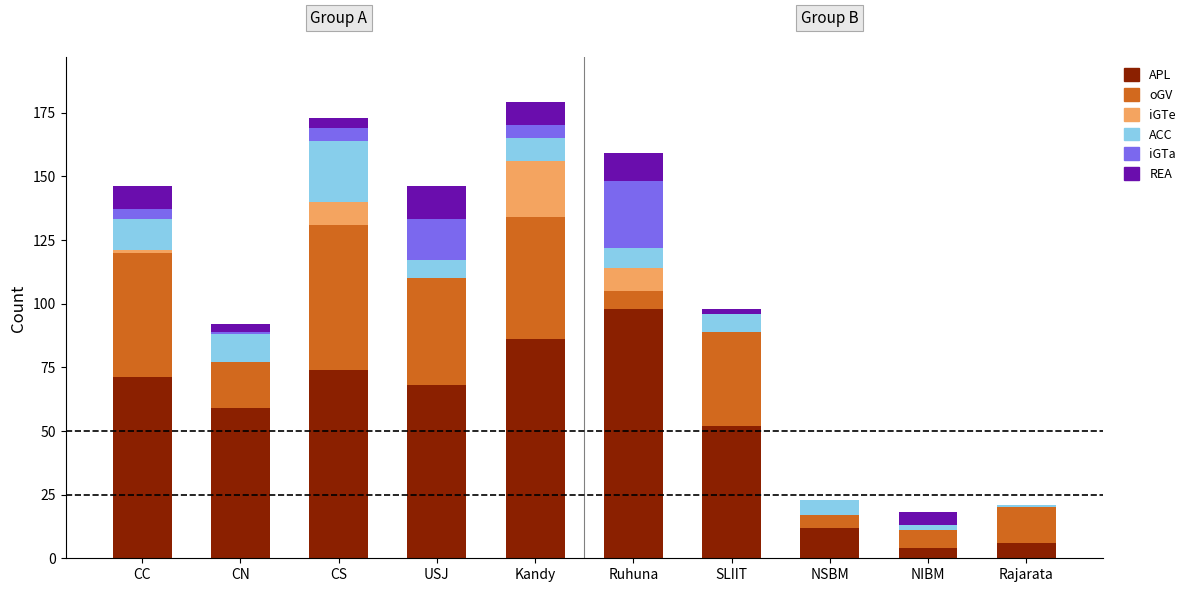

What is the total value across all series at CC?

146